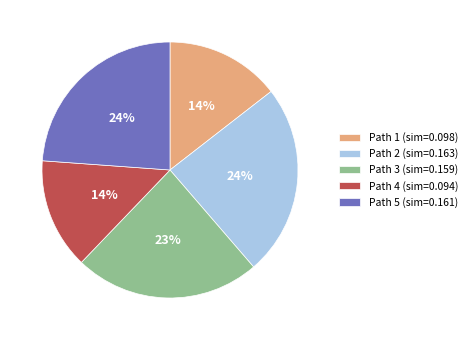

How many segments does this pie chart have?

5